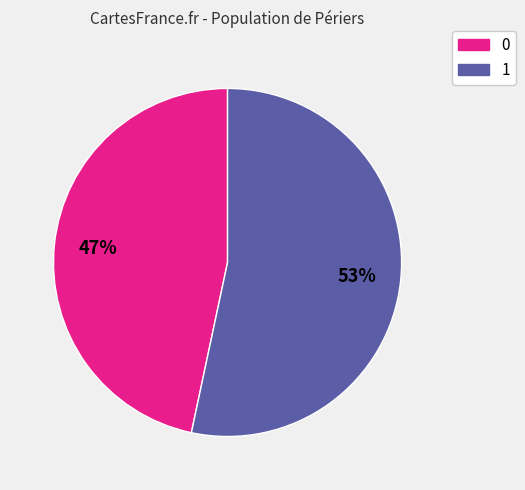

Is it true that 0 is 47% of the pie?

True